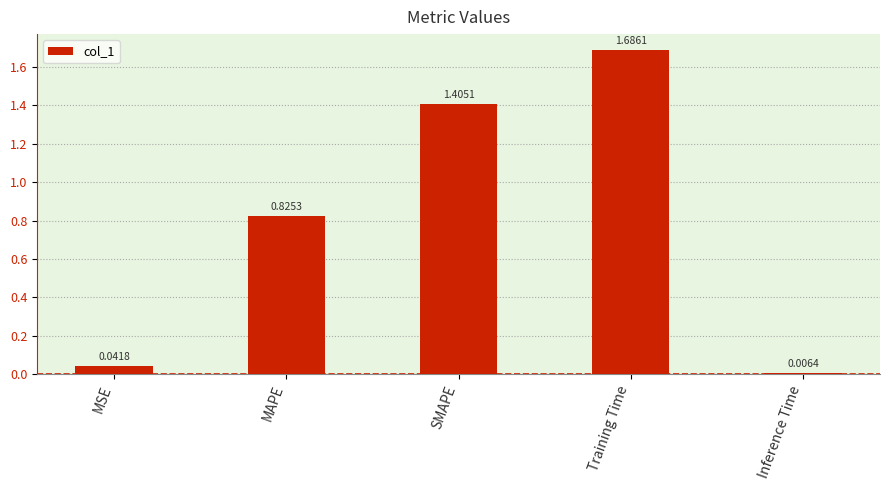

What is the sum of all values?

4.0